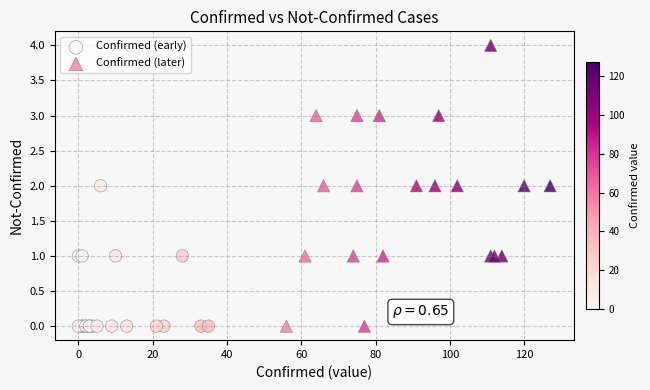

Which series contains the highest Y value?

Confirmed (later)